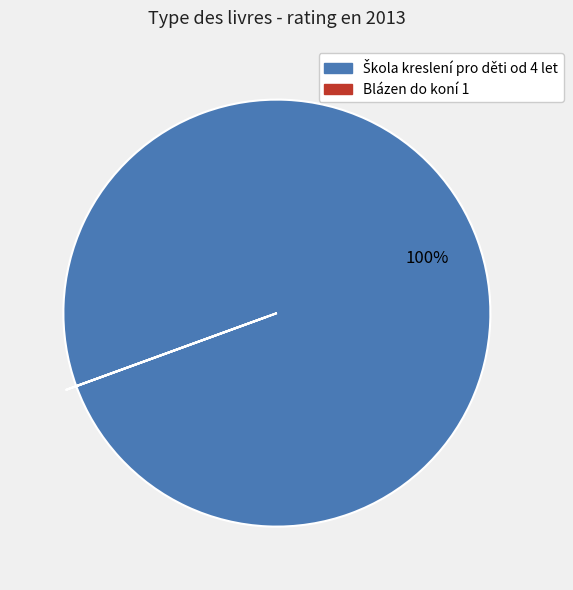

To the nearest percent, what is the difference between the largest and smallest slice percentages?

100%